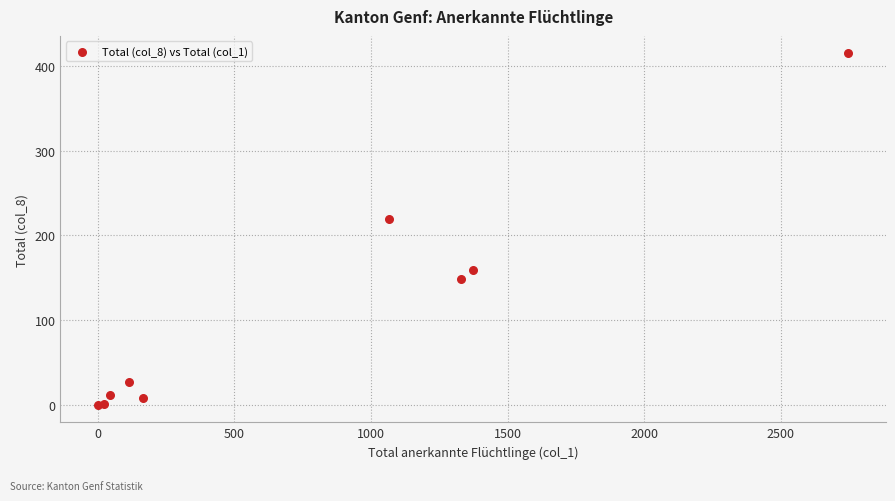

What Y value in the scatter plot is closest to 207?

220